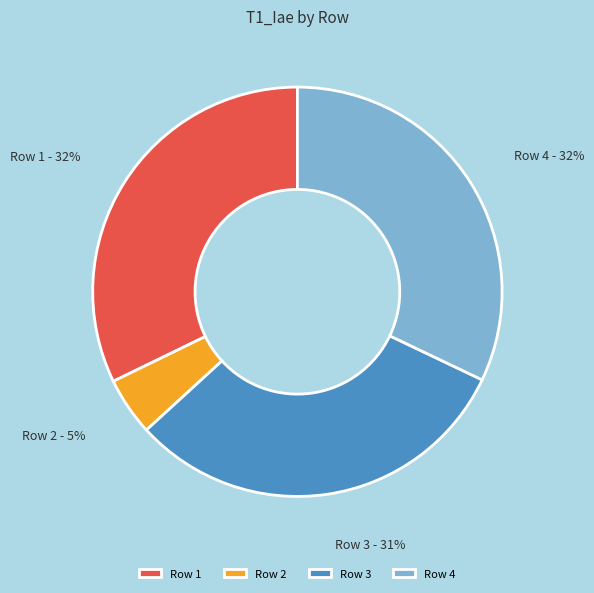

Does Row 4 account for over 50% of the chart?

No